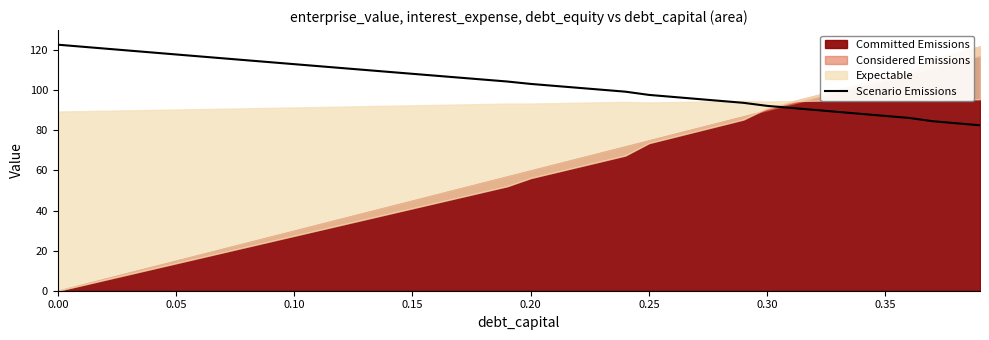

What is the maximum value shown in the chart?

122.7